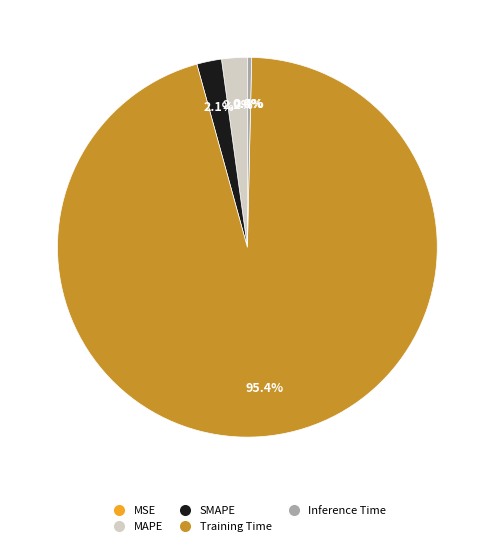

Which has a higher value, Inference Time or Training Time?

Training Time